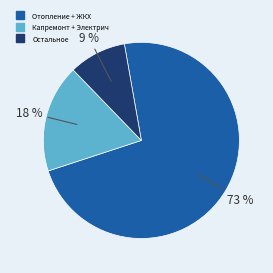

Is there a majority slice in this chart?

Yes